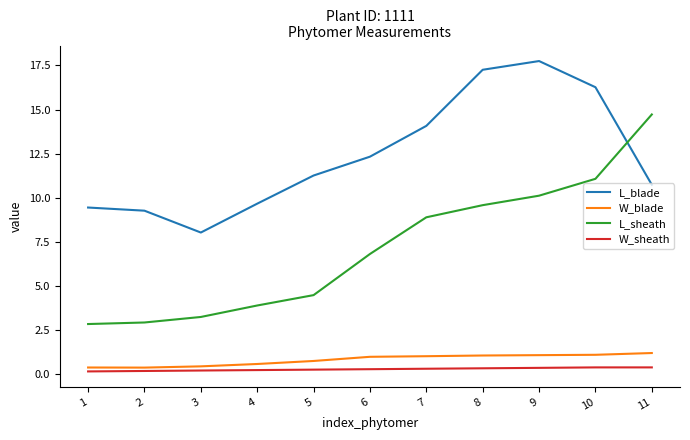

What is the maximum value for L_blade?

17.7